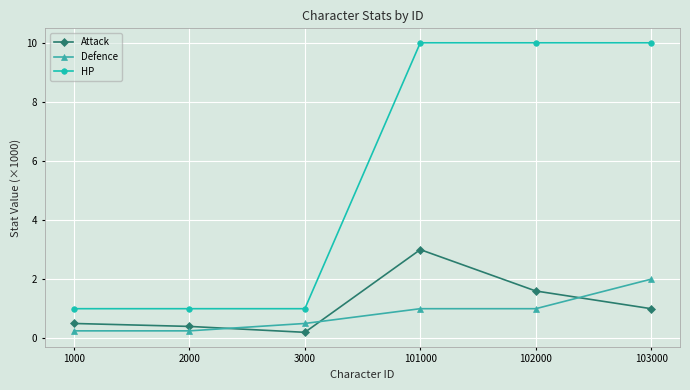

What is the value of the Attack point at the 1st from the left?

0.5